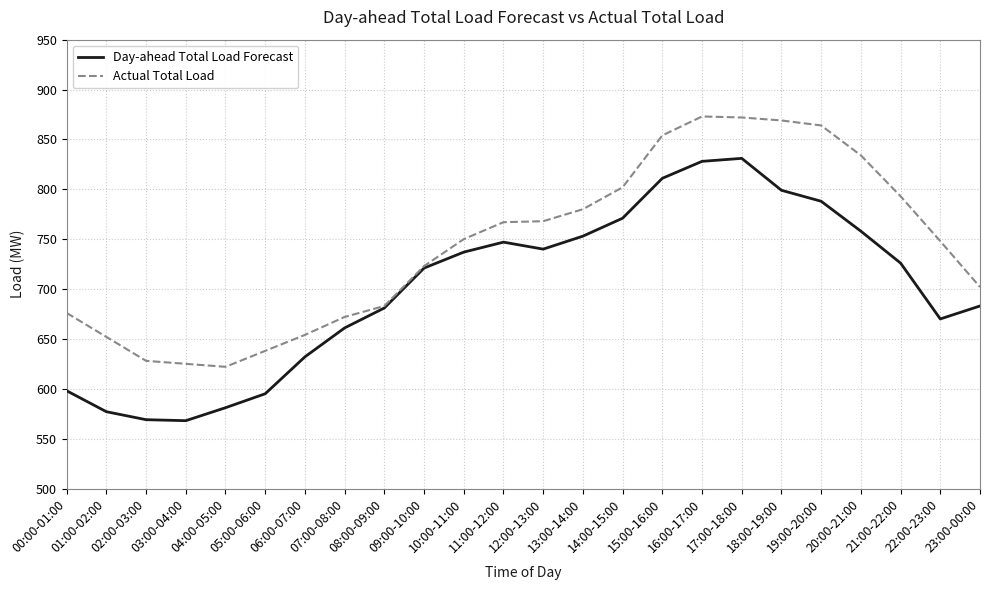

What is the maximum value for Day-ahead Total Load Forecast?

831